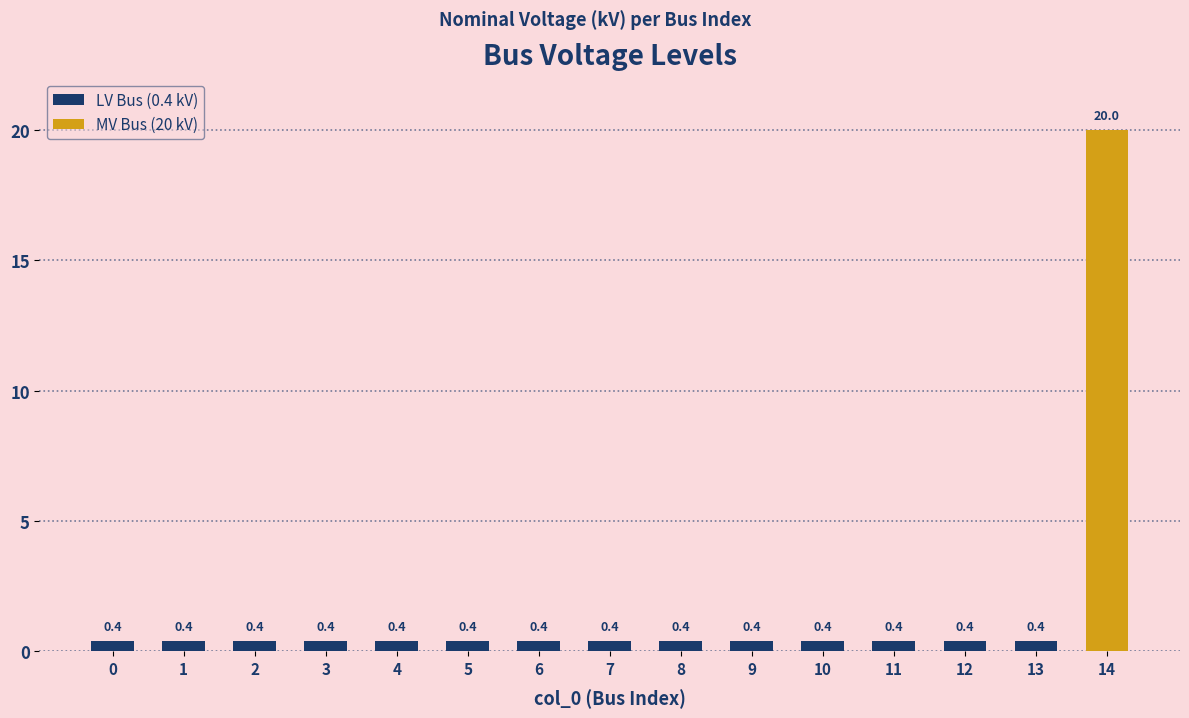

What is the difference between the maximum and minimum values?

19.6